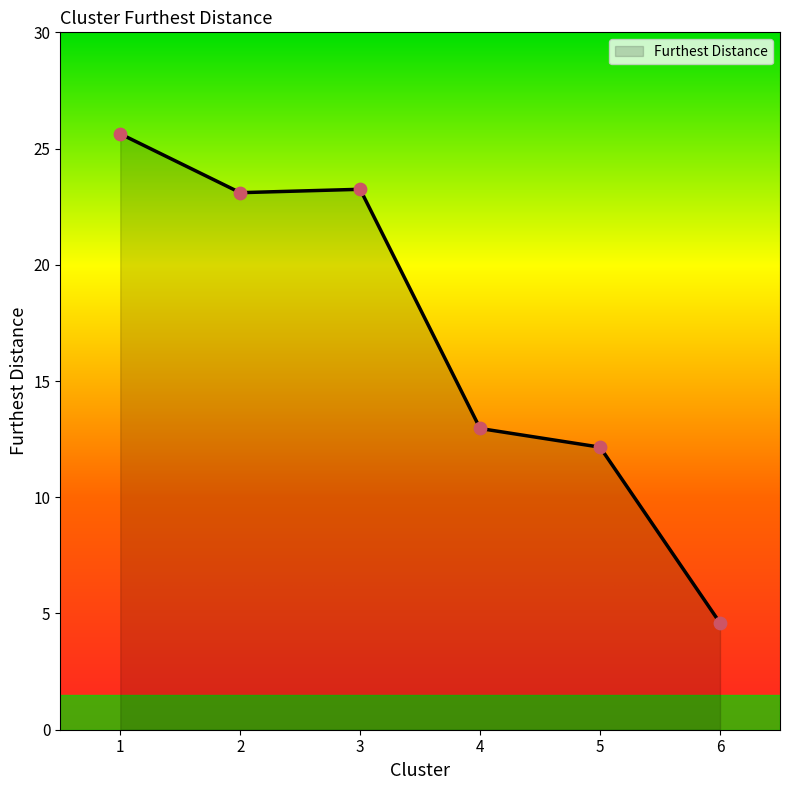

What is the change in value from 1 to 3?

-2.4